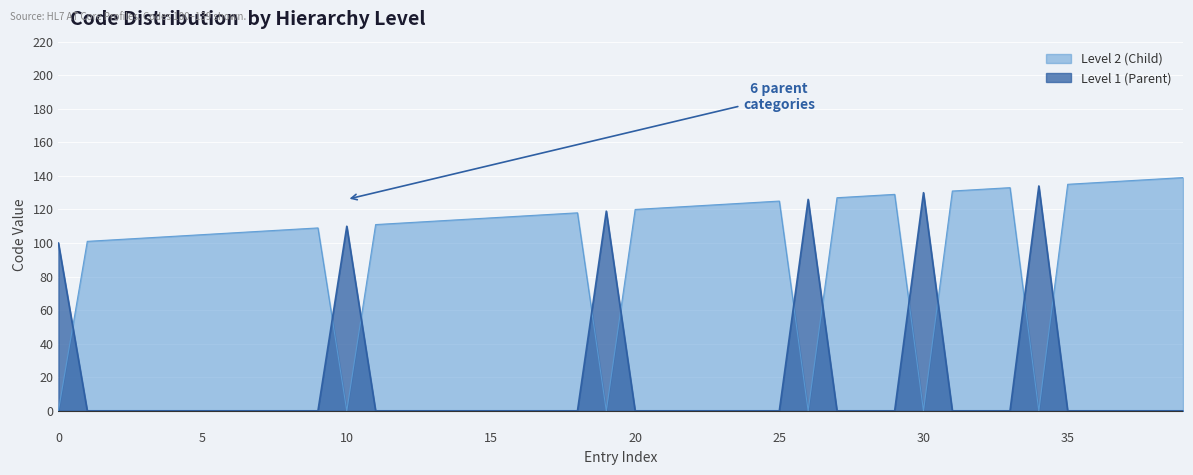

True or false: Level 1 (Parent) and Level 2 (Child) cross at least once.

True